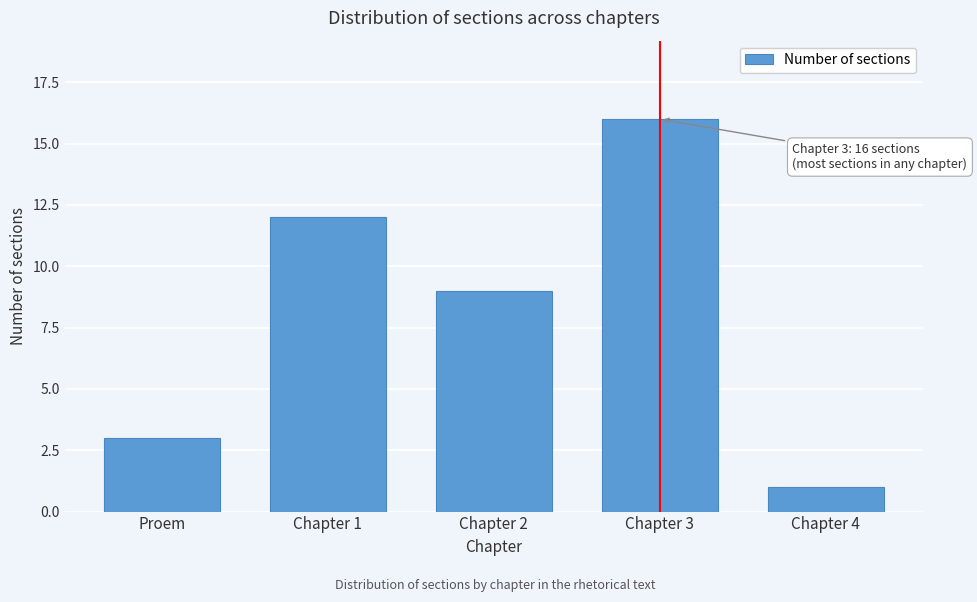

Reading left to right, list all the values displayed in this chart.

3	12	9	16	1